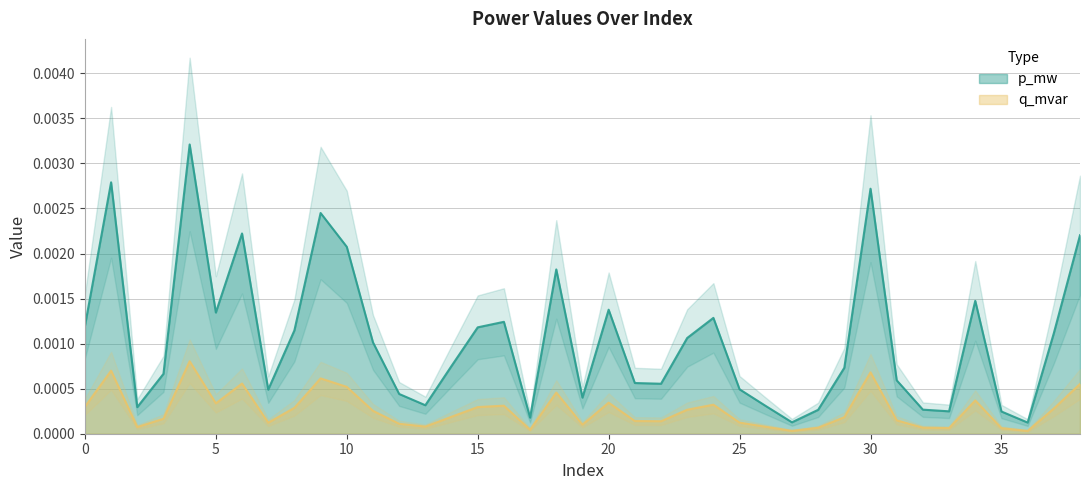

True or false: p_mw and q_mvar cross at least once.

False